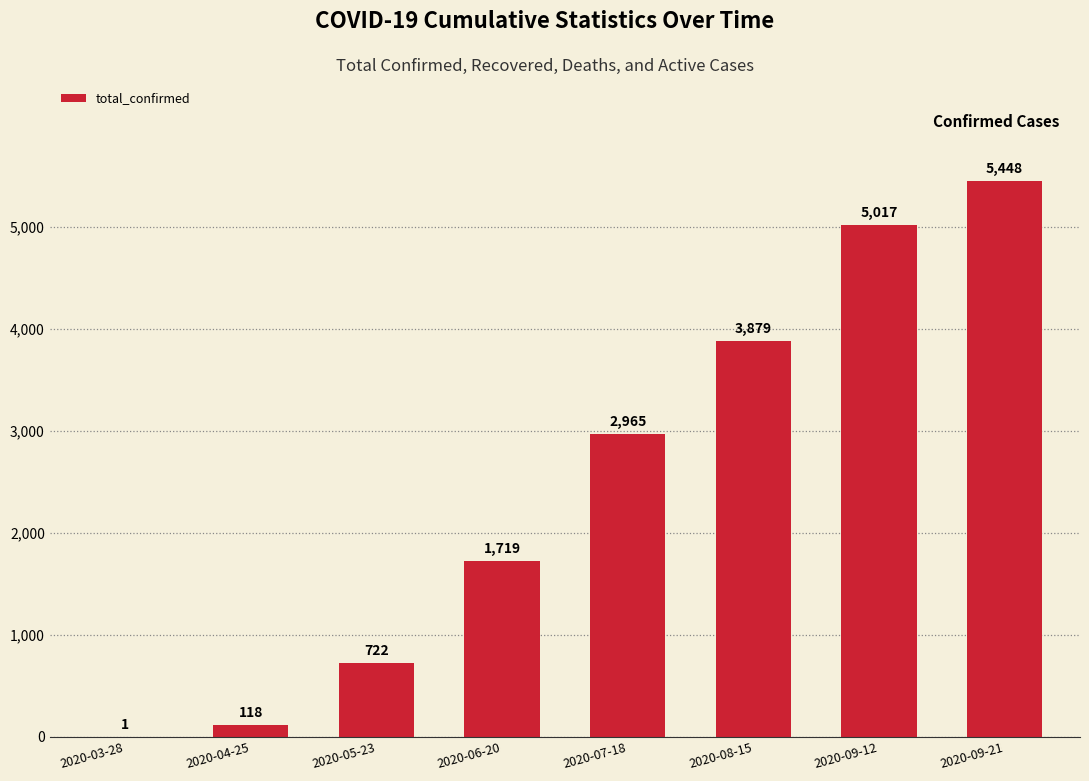

What is the sum of the values at 2020-07-18 and 2020-05-23?

3687